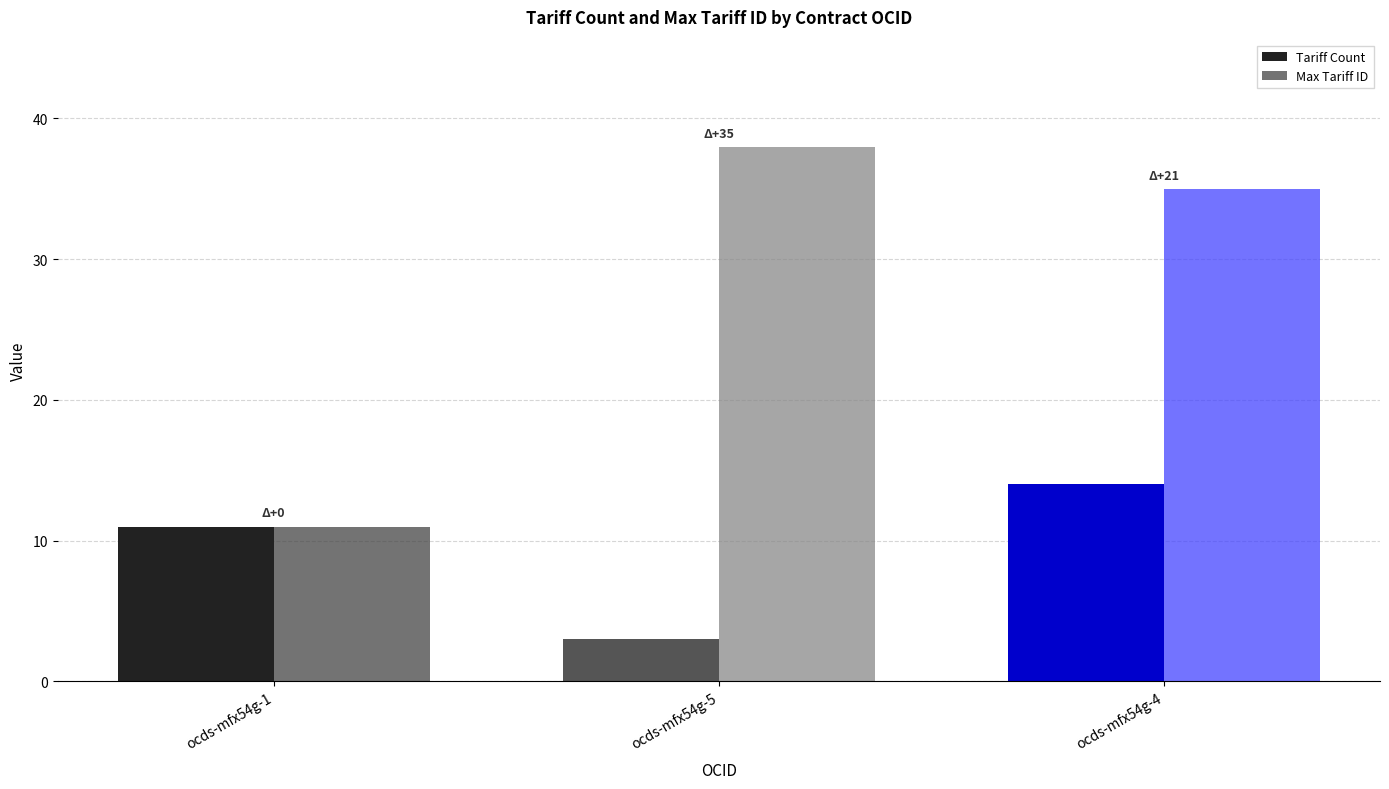

List the series in order of their peak value, highest first.

Max Tariff ID, Tariff Count